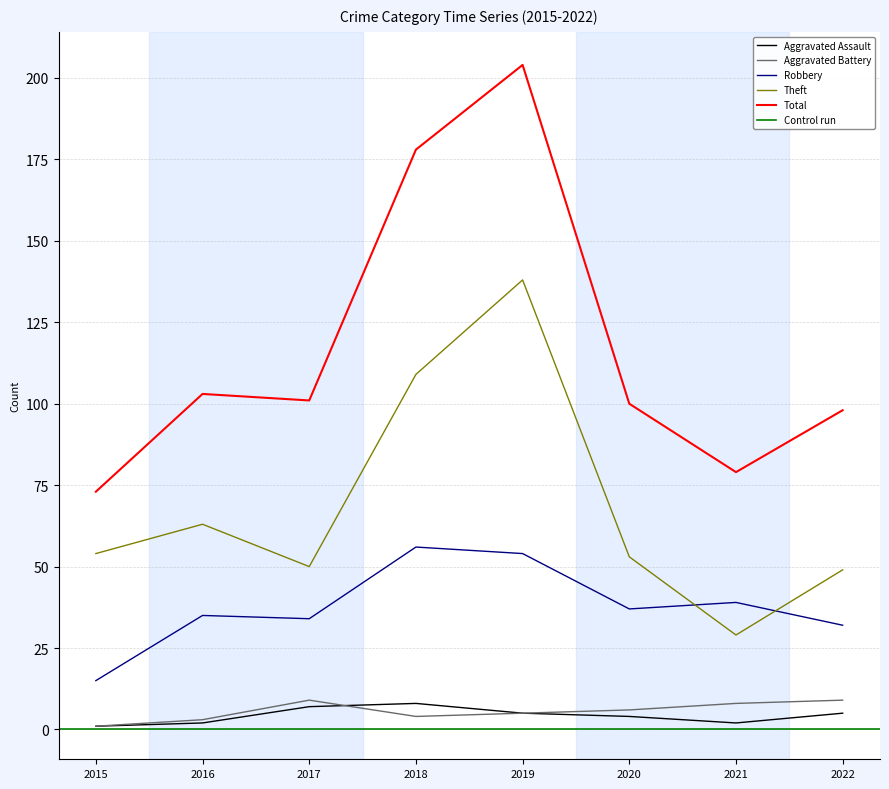

What is the value of the Aggravated Battery point at the 3rd from the left?

9